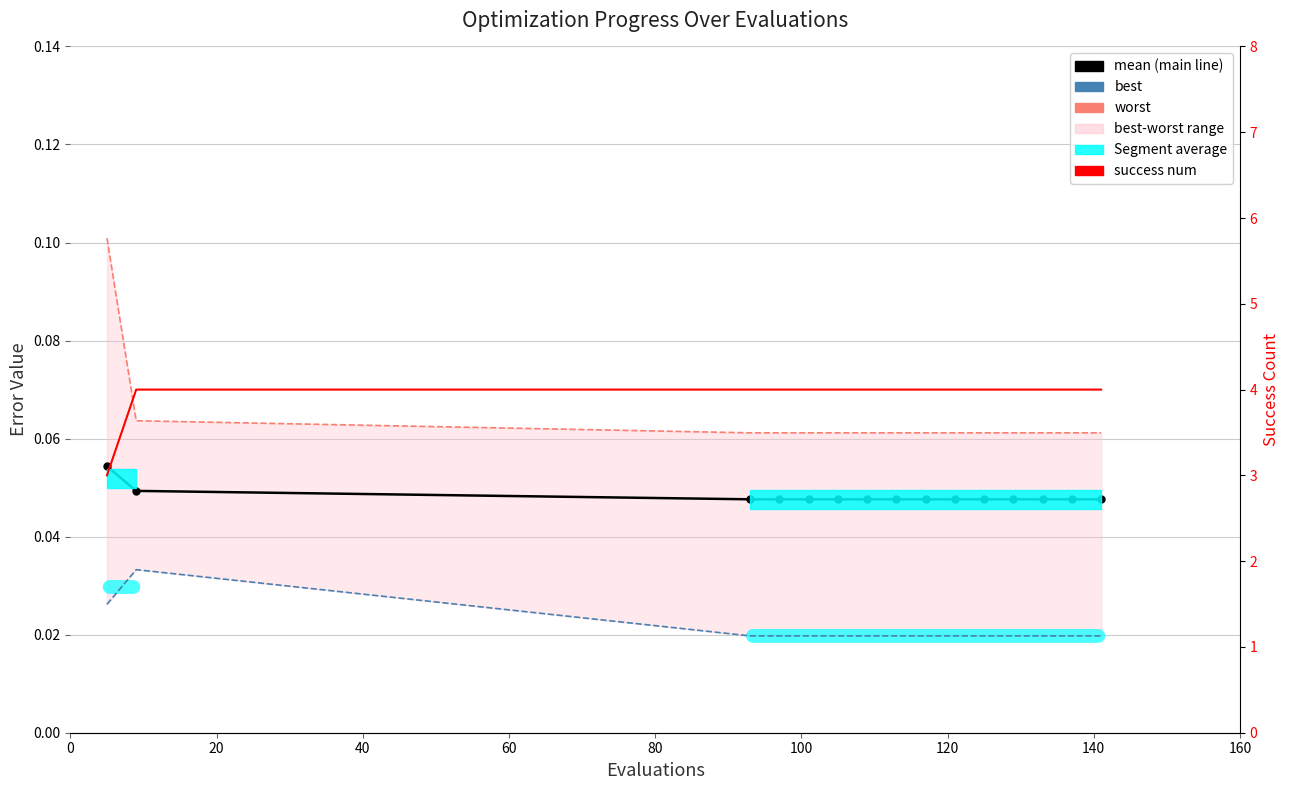

Reading left to right, what are all the values shown in this chart?

mean: 0.1	0.0	0.0	0.0	0.0	0.0	0.0	0.0	0.0	0.0	0.0	0.0	0.0	0.0	0.0
best: 0.0	0.0	0.0	0.0	0.0	0.0	0.0	0.0	0.0	0.0	0.0	0.0	0.0	0.0	0.0
worst: 0.1	0.1	0.1	0.1	0.1	0.1	0.1	0.1	0.1	0.1	0.1	0.1	0.1	0.1	0.1
success num: 3.0	4.0	4.0	4.0	4.0	4.0	4.0	4.0	4.0	4.0	4.0	4.0	4.0	4.0	4.0